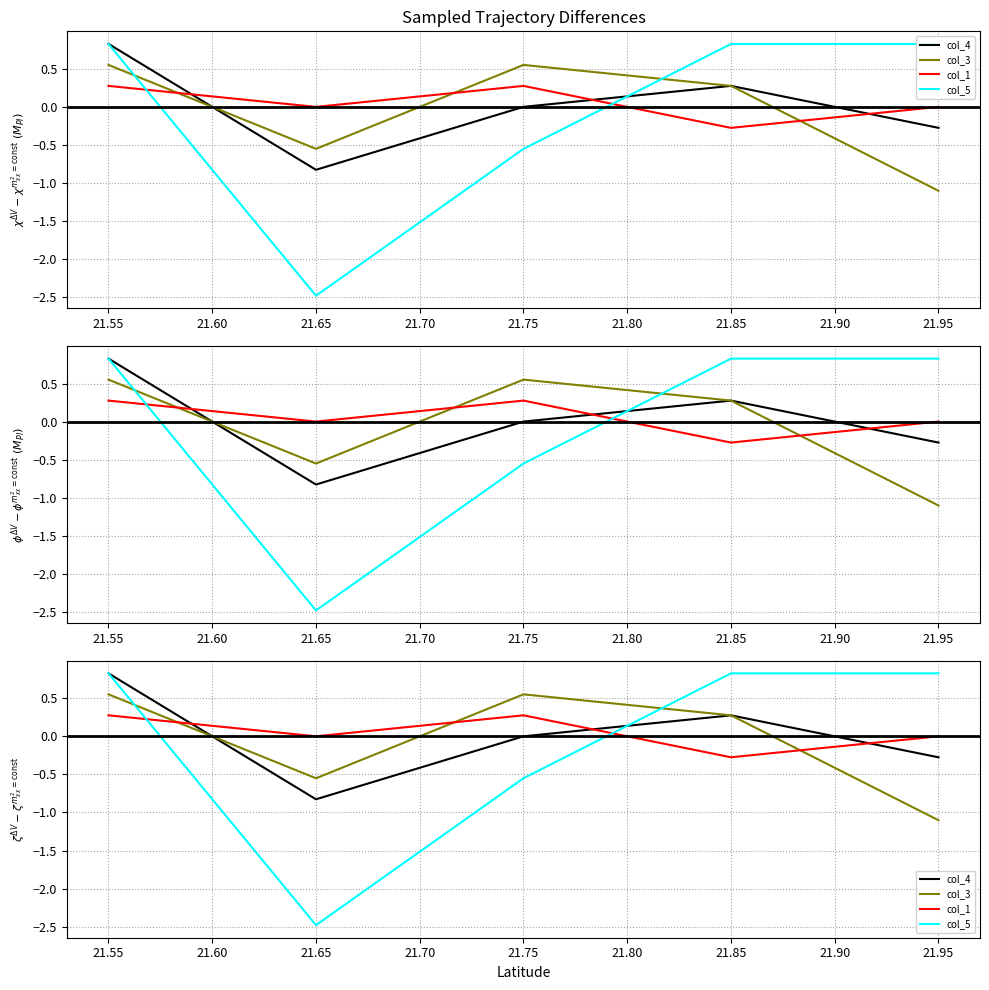

True or false: col_3 and col_4 intersect in this chart.

True